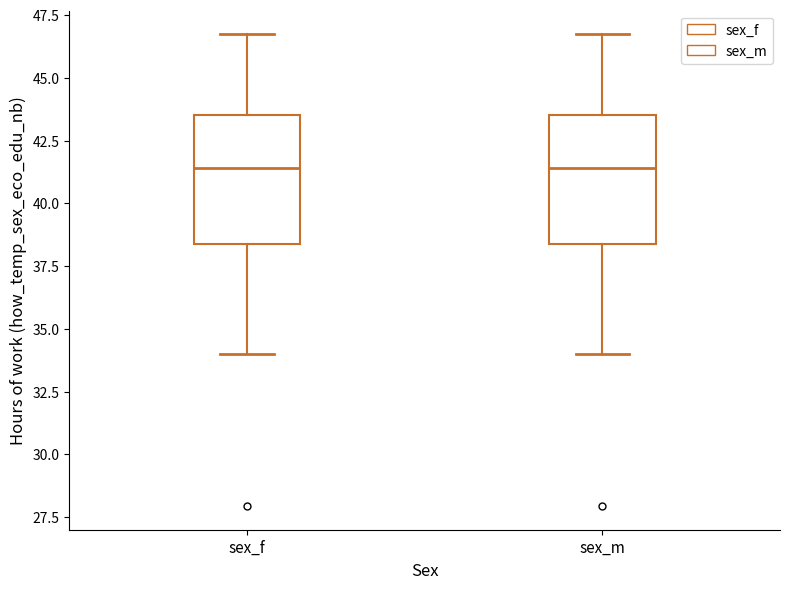

Reading left to right, transcribe this box plot: for each box, give where its median line is, the range the box spans, and where its two whiskers end, as read against the y-axis. The values are not printed on the chart, so give them approximately, as read against the axis.

sex_f: median 41.5, box 38.5 to 43.5, whiskers 34.0 to 46.5
sex_m: median 41.5, box 38.5 to 43.5, whiskers 34.0 to 46.5